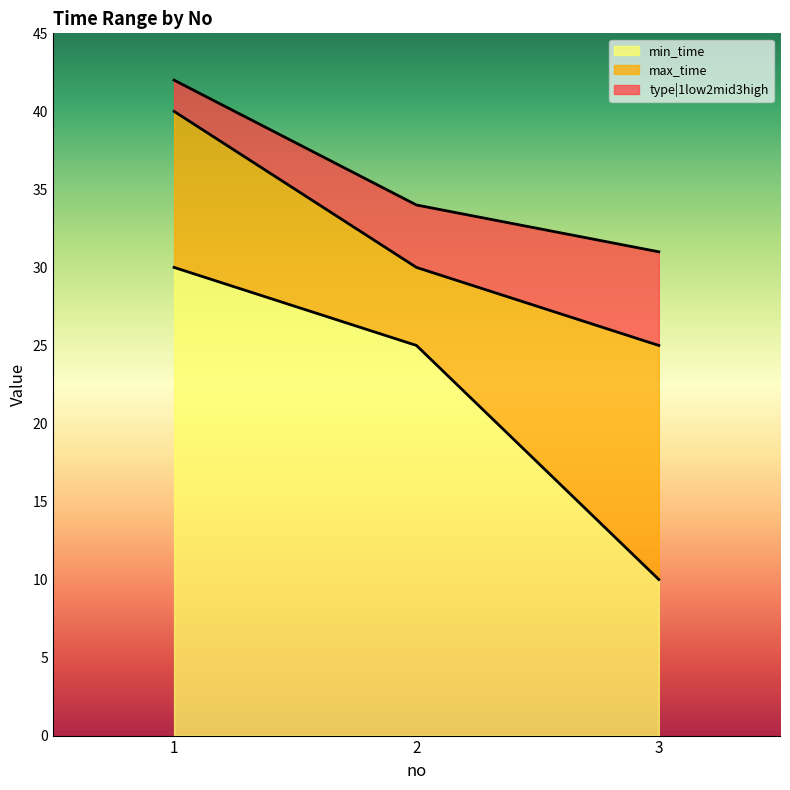

What is the total value across all series at 1?

42